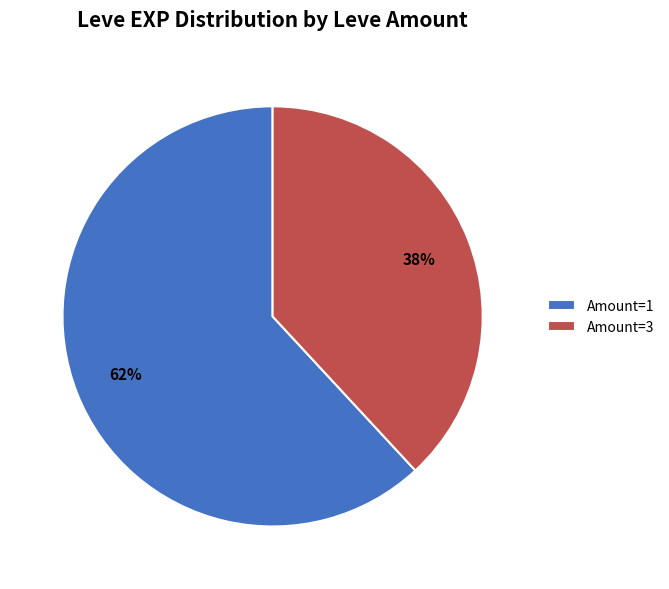

To the nearest percent, what portion does Amount=3 represent?

38%